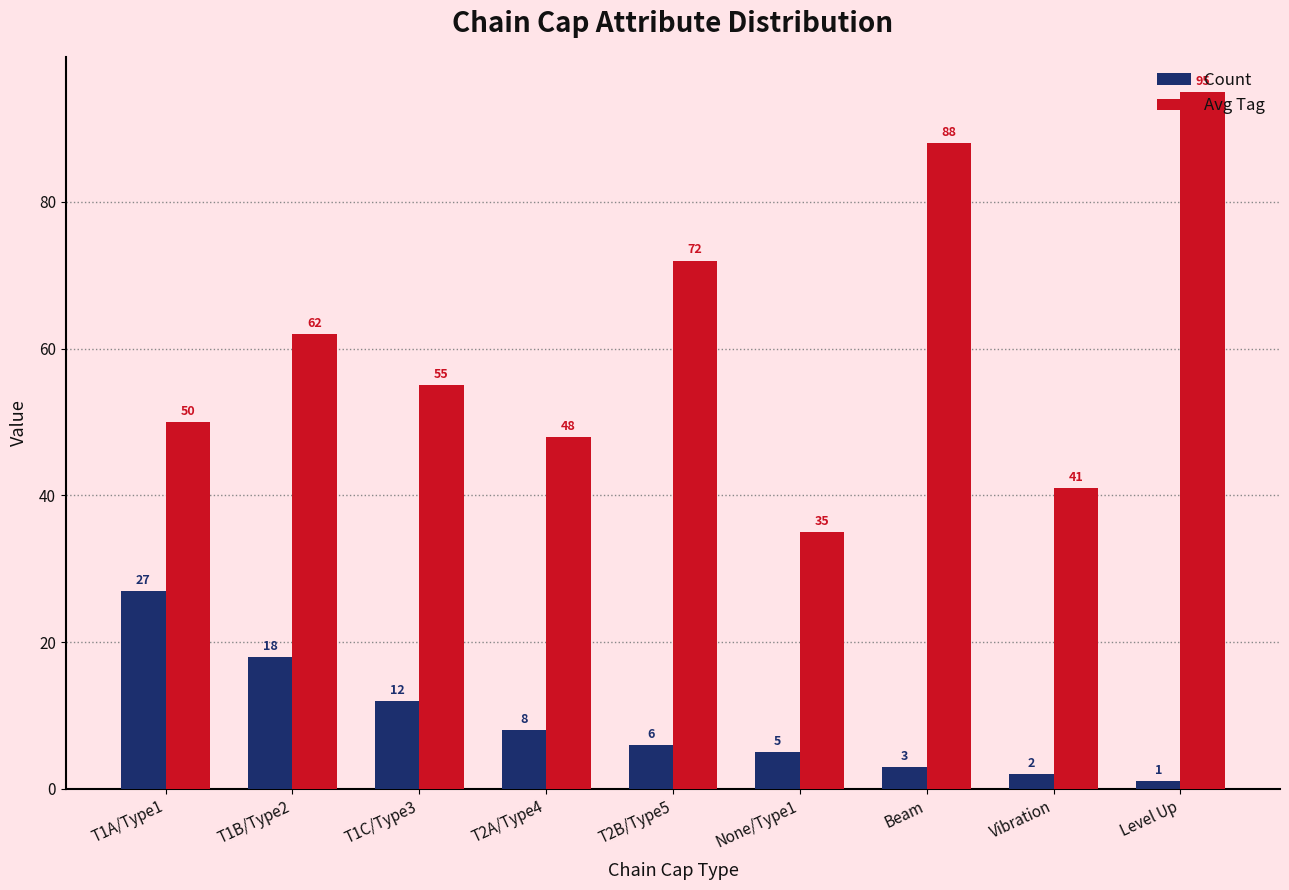

Which category has the lowest value across all series?

Level Up